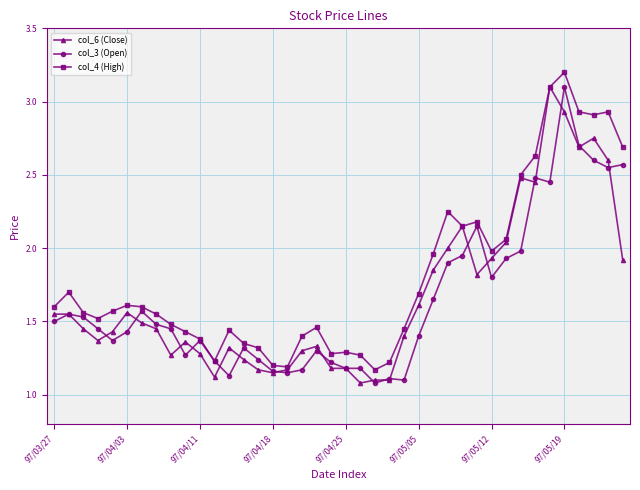

True or false: col_4 (High) has more than 0 interior local peaks.

True